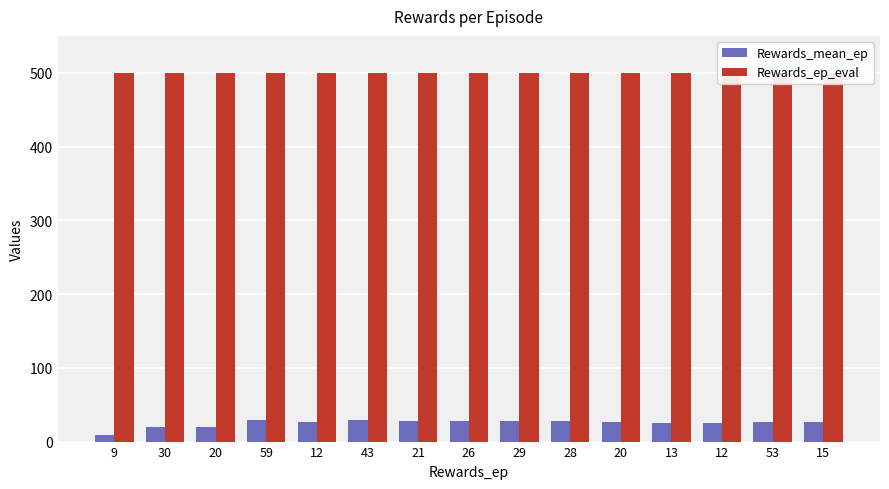

Which category has the highest value in the Rewards_mean_ep series?

59